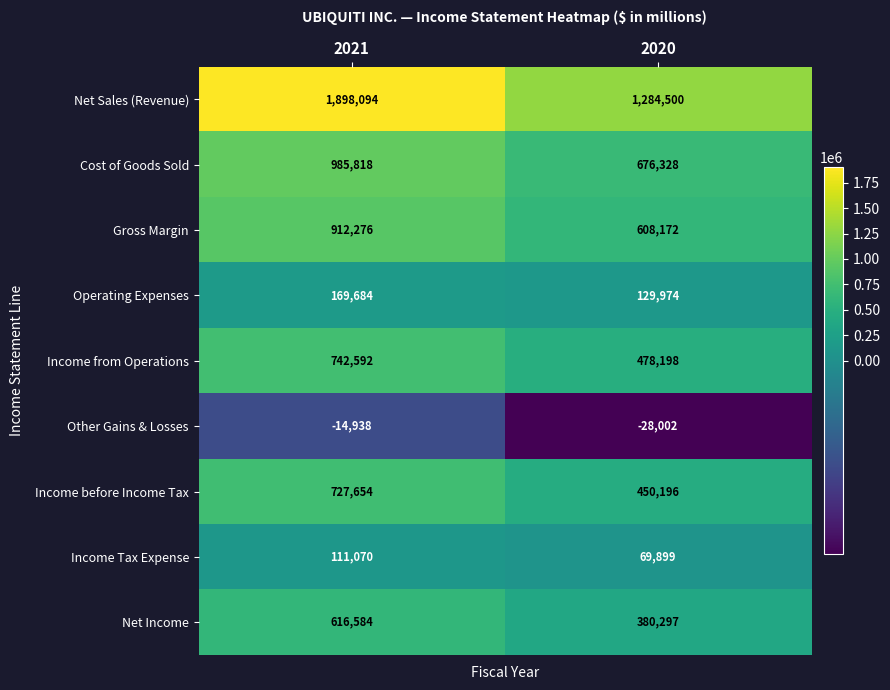

Which series changed the most between 2021 and 2020?

Net Sales (Revenue)